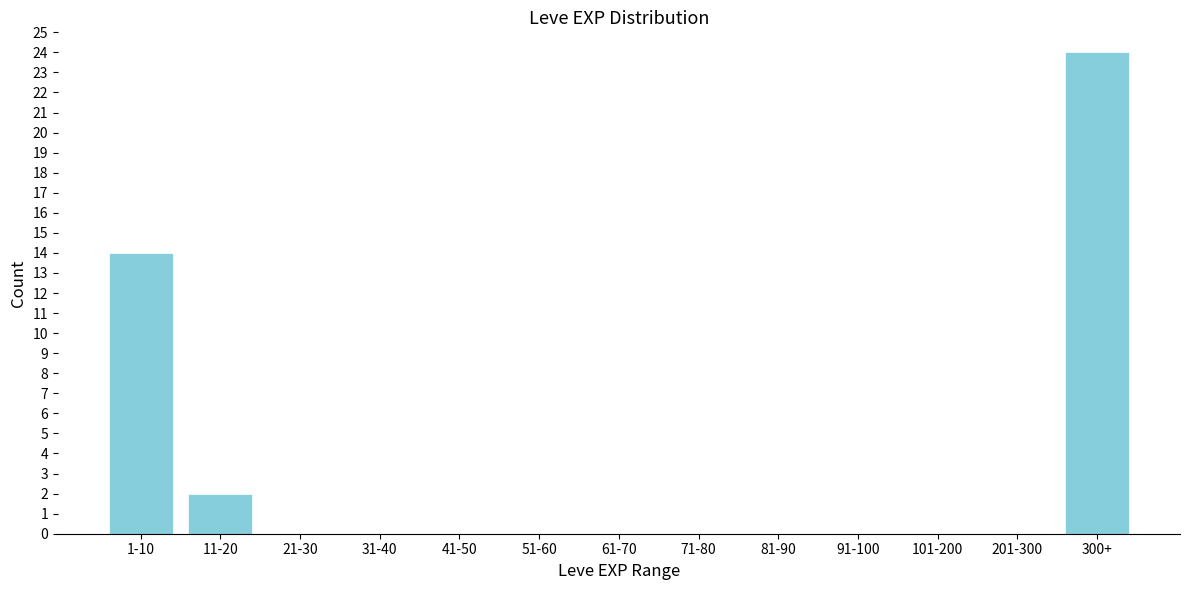

Reading left to right, extract all data points from this chart.

1-10=14	11-20=2	21-30=0	31-40=0	41-50=0	51-60=0	61-70=0	71-80=0	81-90=0	91-100=0	101-200=0	201-300=0	300+=24